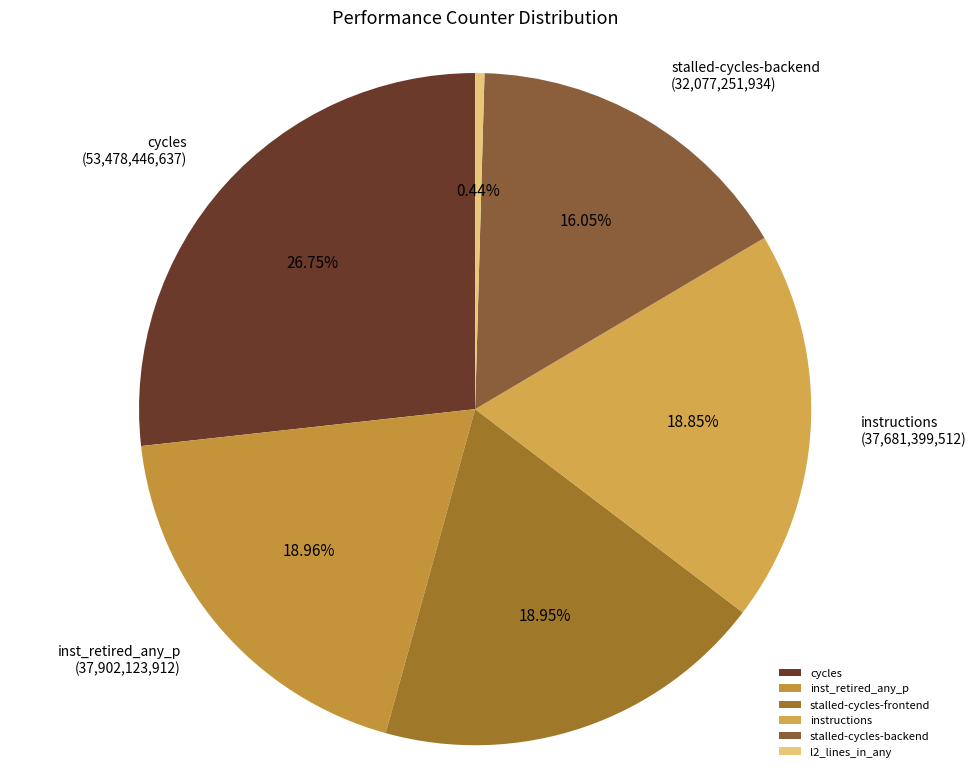

To the nearest percent, what is the combined percentage of stalled-cycles-backend and l2_lines_in_any?

16%